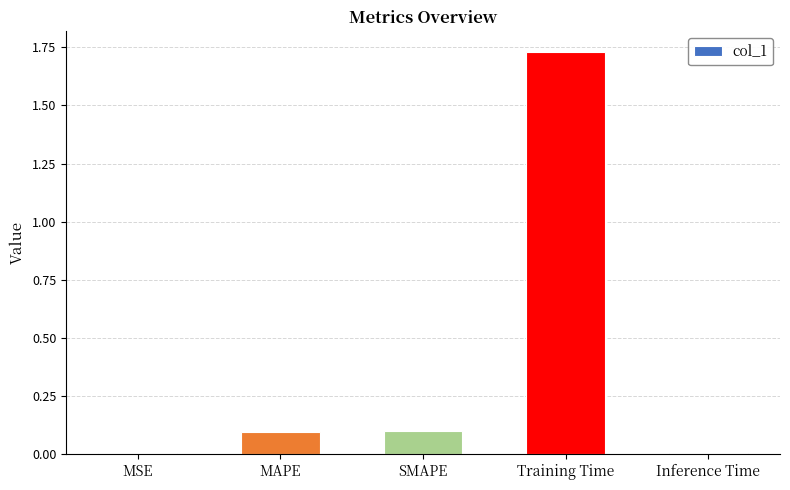

What is the label of the 1st bar from the left?

MSE